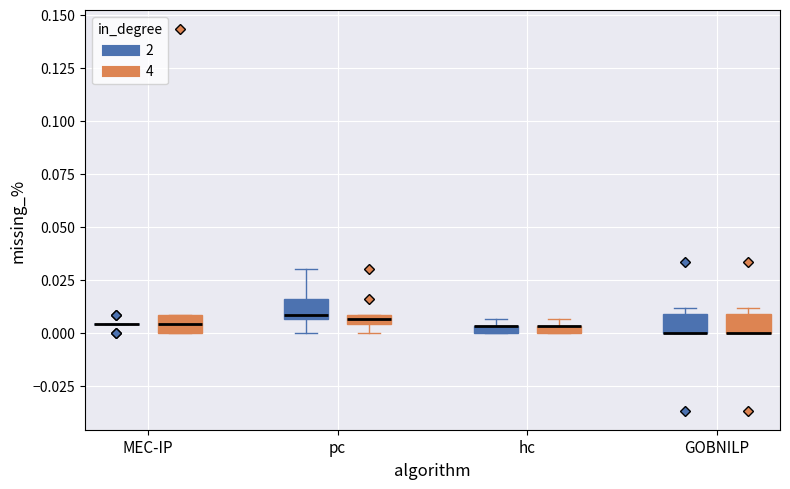

Where is the lower edge of the box for hc (2) on the y-axis? The values are not printed on the chart, so give them approximately, as read against the axis.

0.000